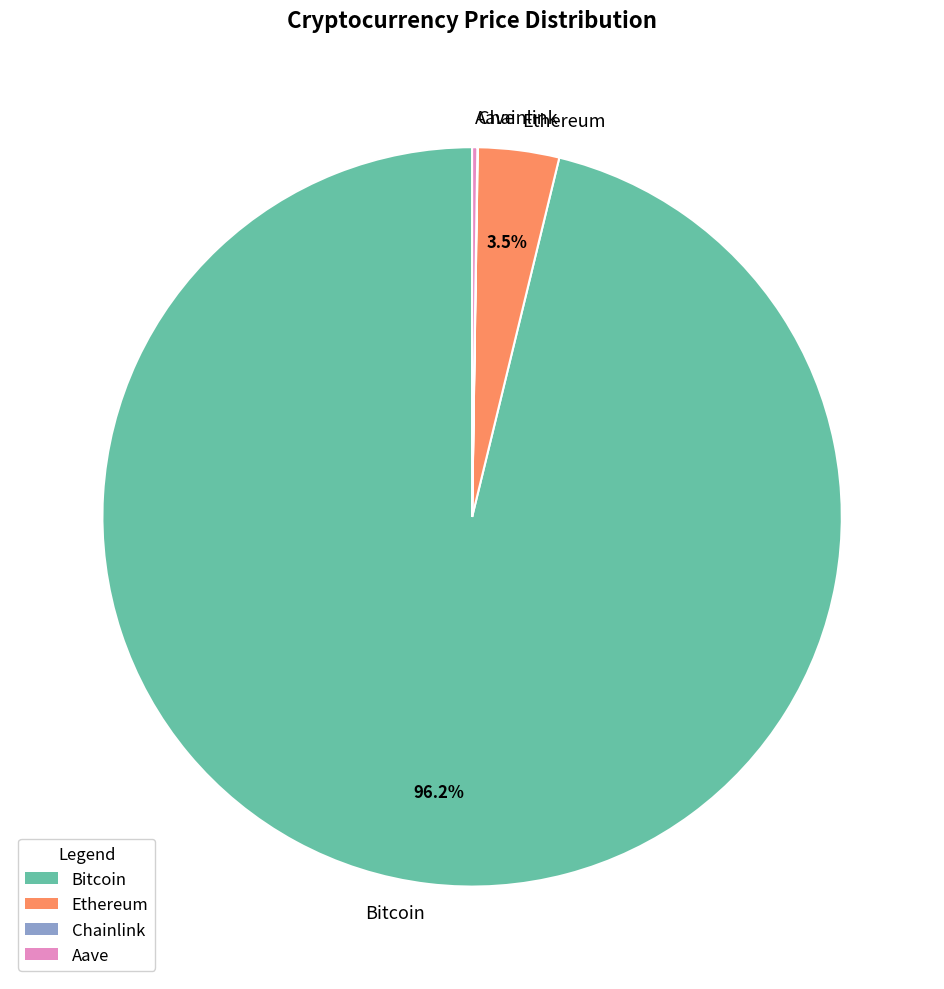

To the nearest percent, what is the average slice percentage?

25%